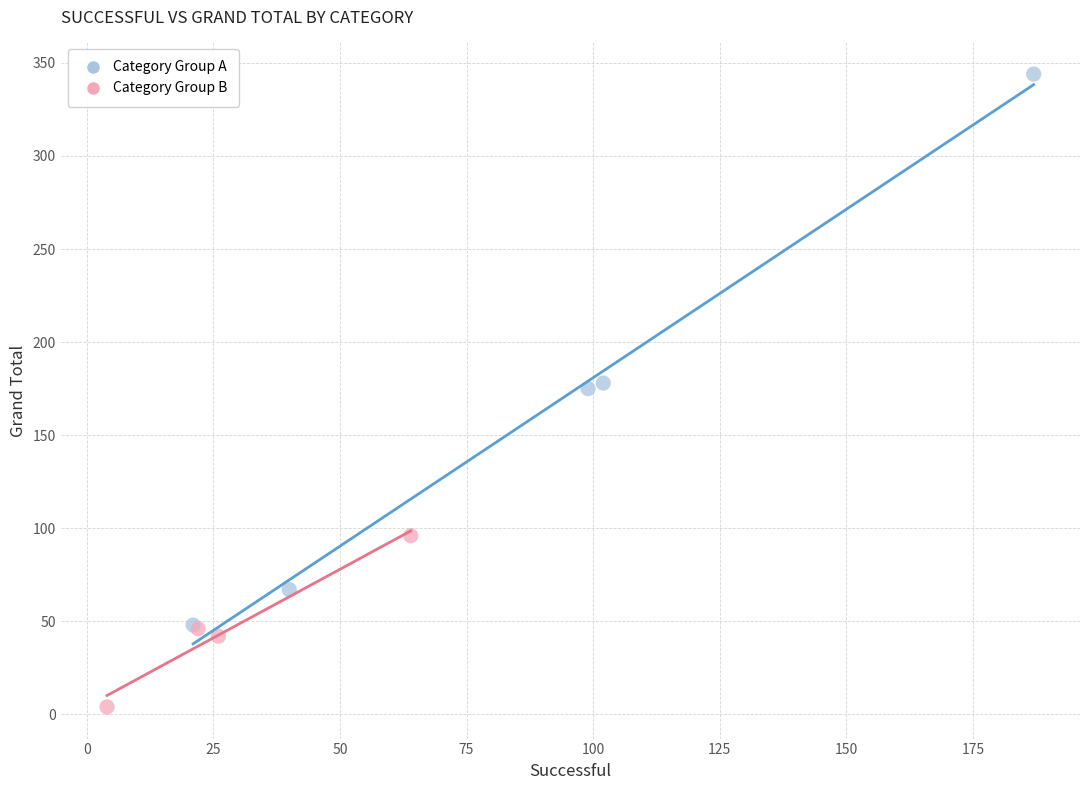

Which series contains the lowest Y value?

Category Group B